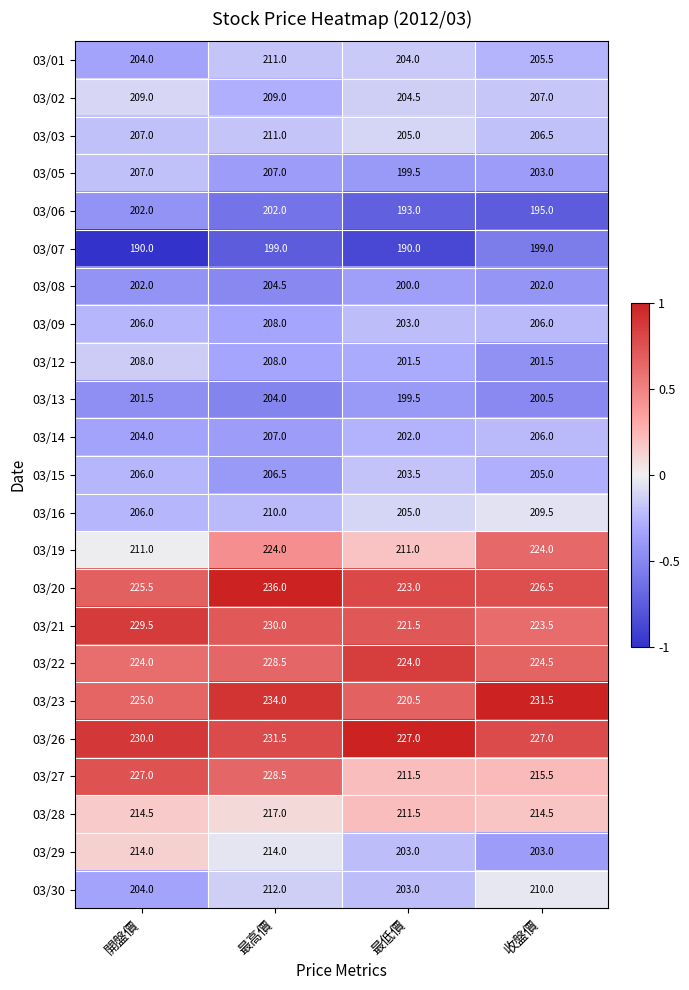

What value does the 03/19 series have at 最高價?

224.0